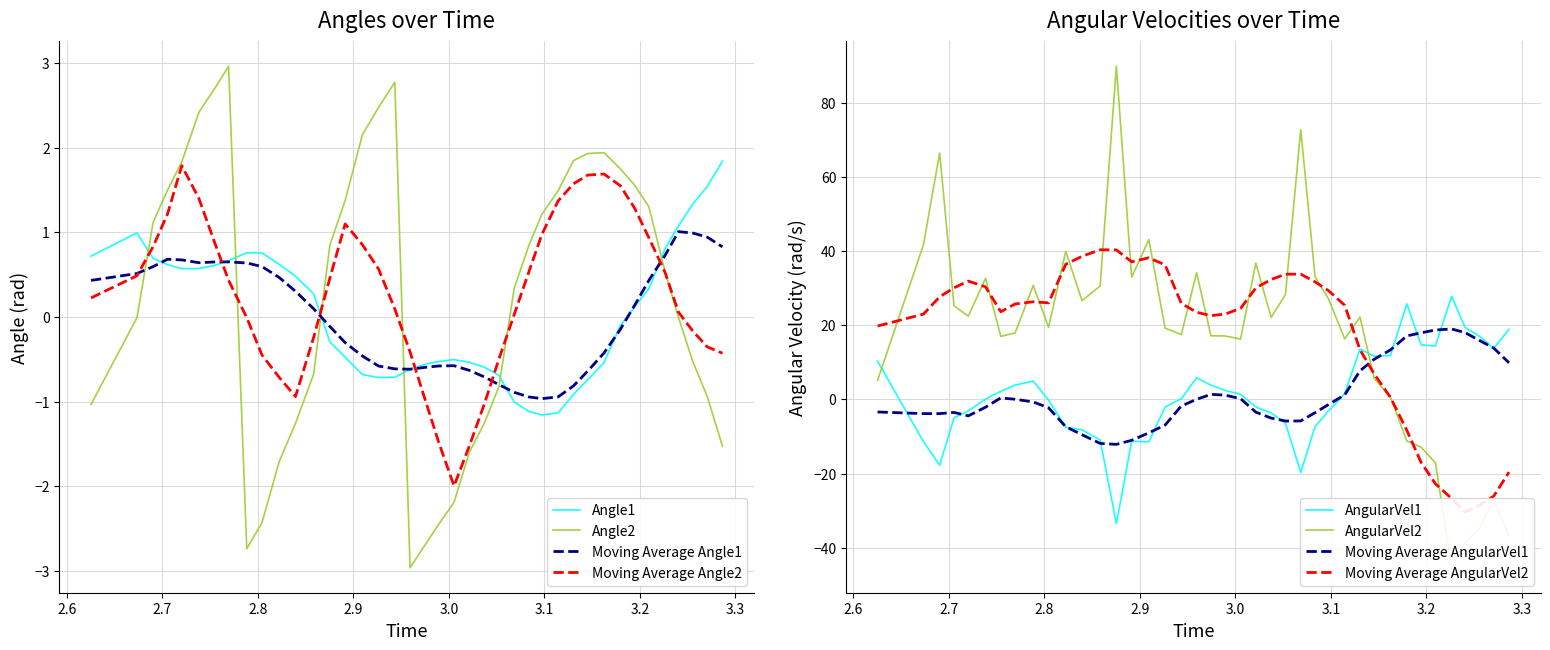

What is the minimum value for AngularVel2?

-45.3